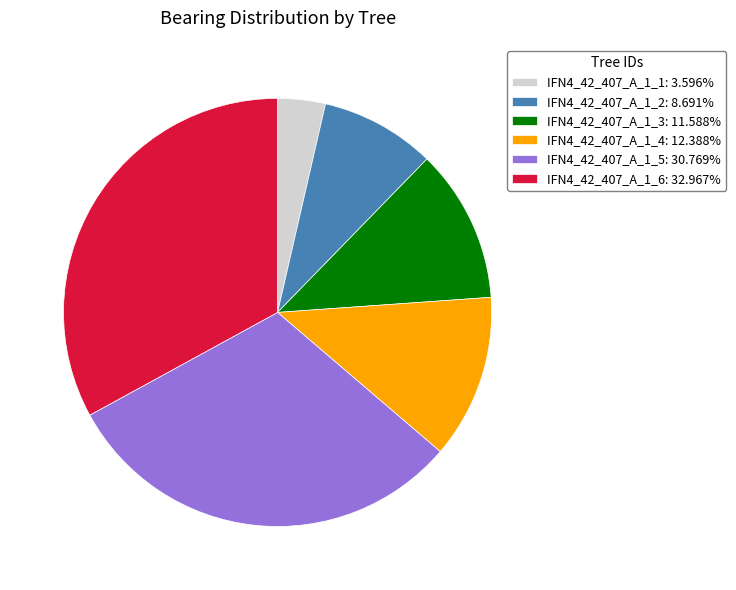

Does IFN4_42_407_A_1_4: 12.388% represent more than half of the total?

No